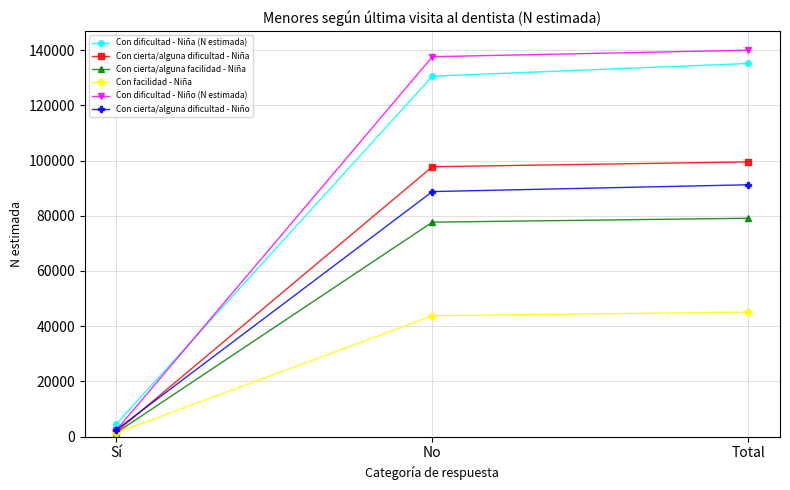

Reading right to left, extract all data points from this chart.

Con dificultad - Niña (N estimada): Total=135185	No=130597	Sí=4588
Con cierta/alguna dificultad - Niña: Total=99533	No=97783	Sí=1750
Con cierta/alguna facilidad - Niña: Total=79113	No=77694	Sí=1419
Con facilidad - Niña: Total=45125	No=43779	Sí=1346
Con dificultad - Niño (N estimada): Total=140003	No=137644	Sí=2359
Con cierta/alguna dificultad - Niño: Total=91244	No=88780	Sí=2464